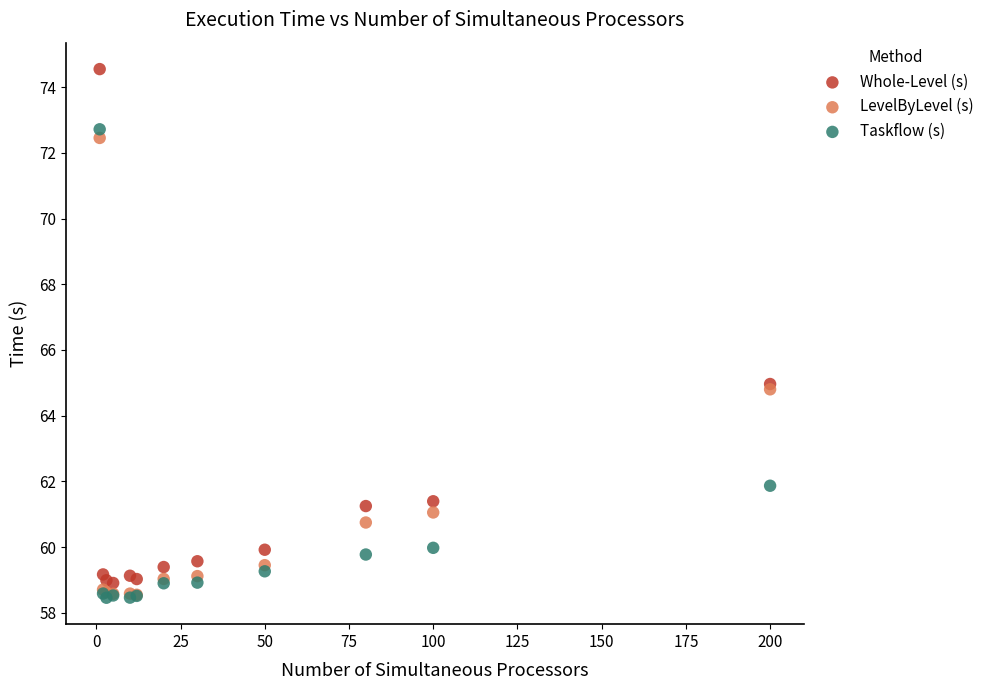

Which series has the widest spread of Y values?

Whole-Level (s)